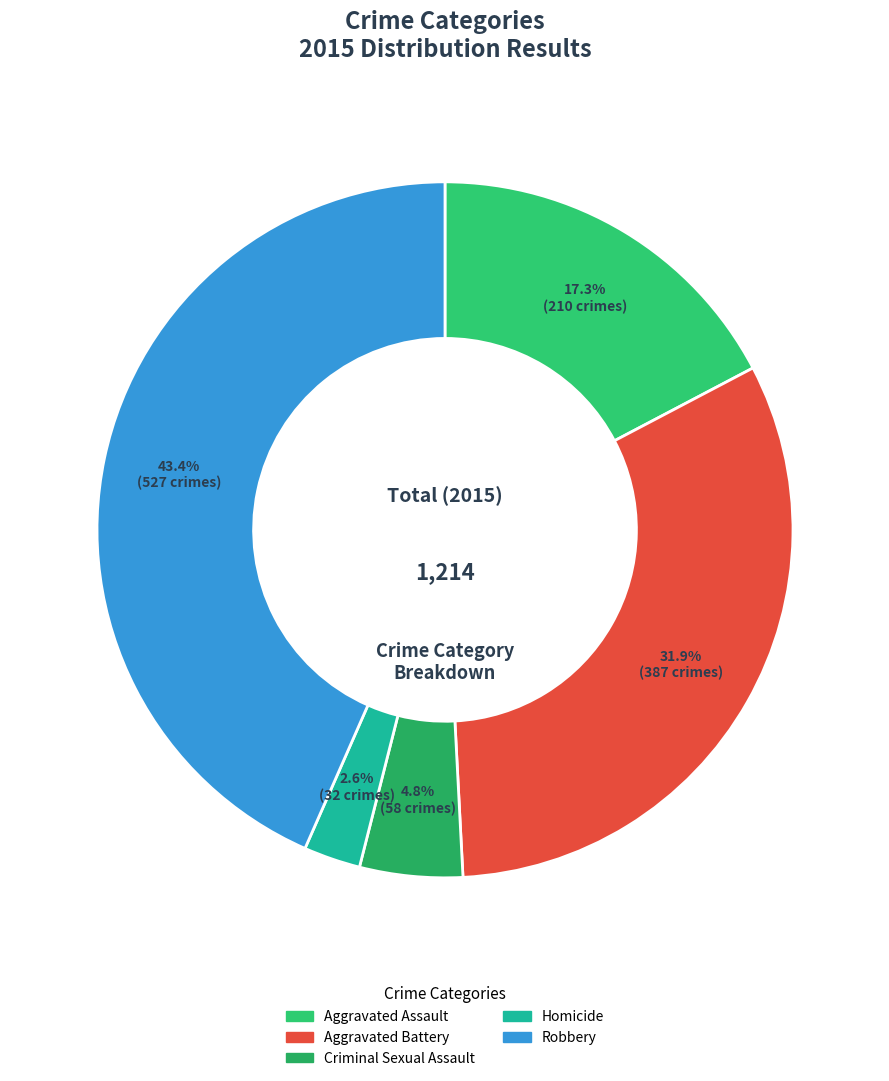

Count the number of slices in the pie.

5